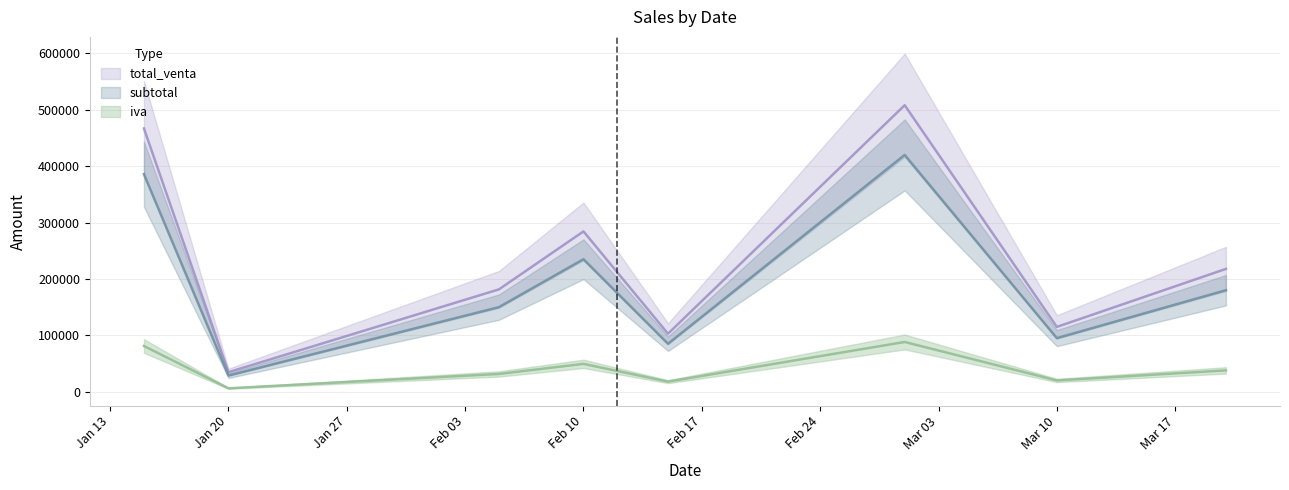

Where is the first local maximum for total_venta?

Feb 10